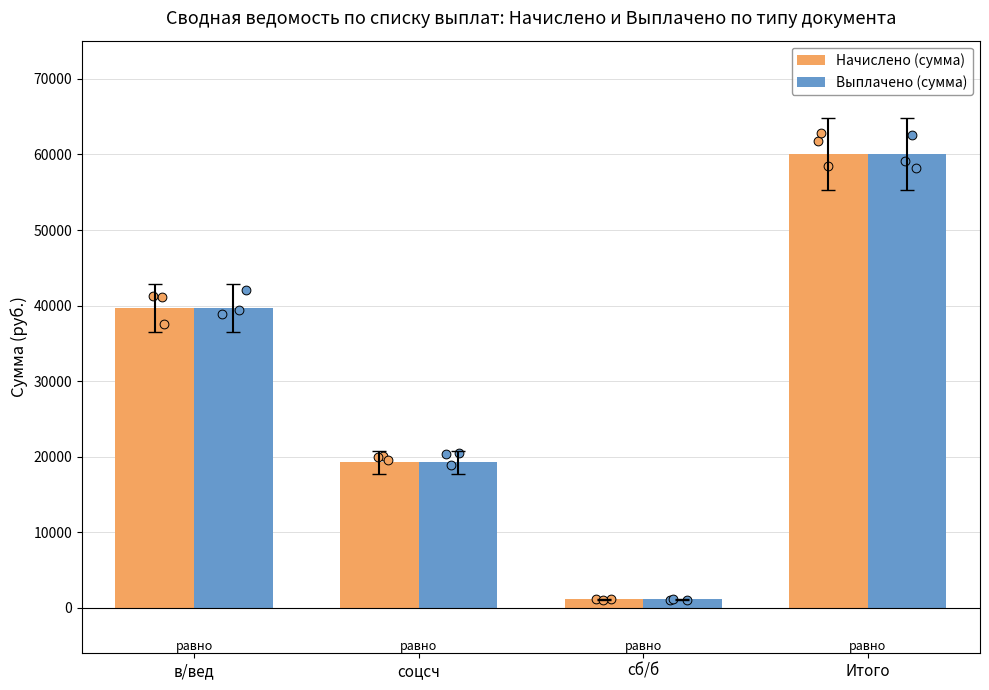

What are all the series names shown in the legend?

Начислено (сумма), Выплачено (сумма)